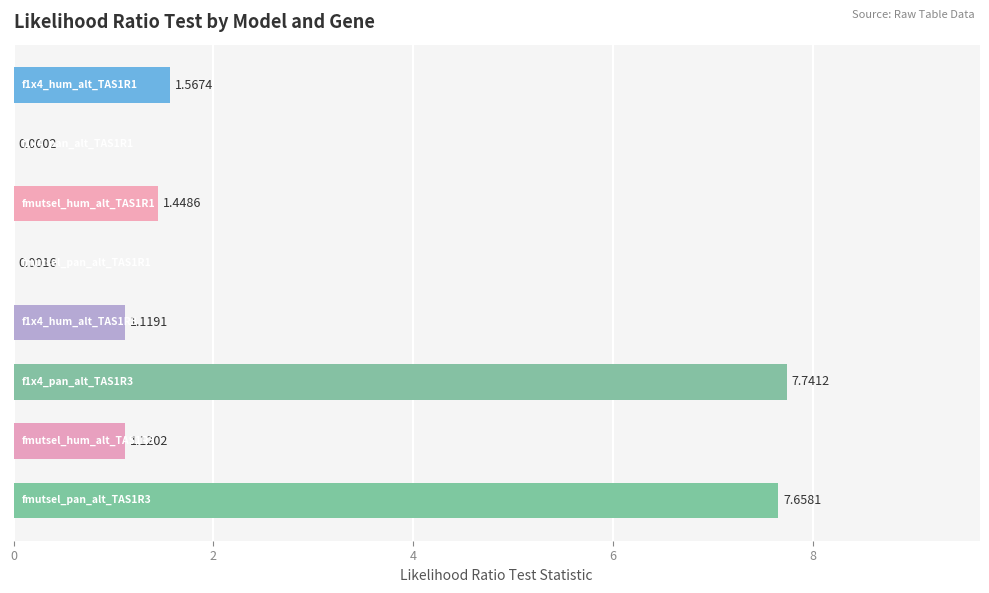

What is the sum of all values?

20.7